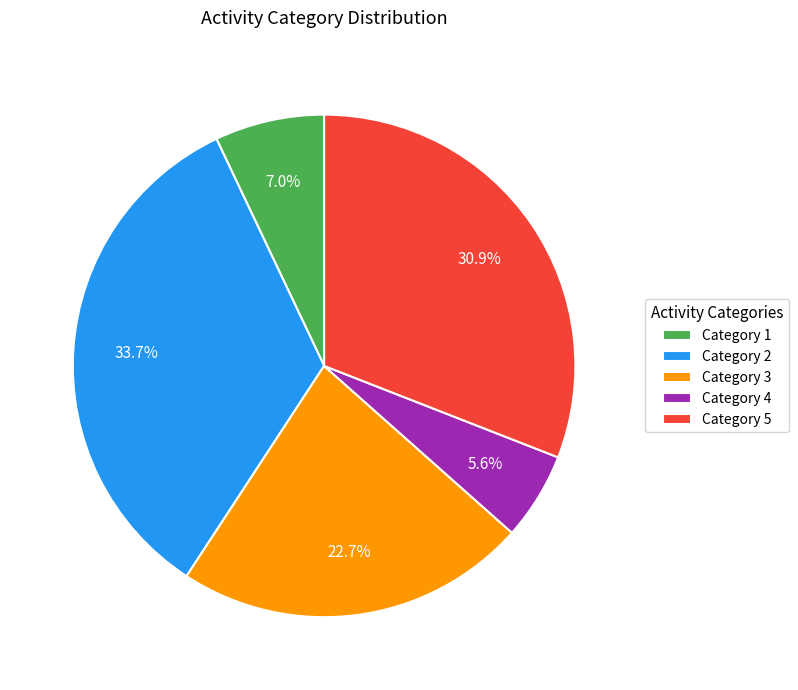

What is the largest slice in the pie chart?

Category 2